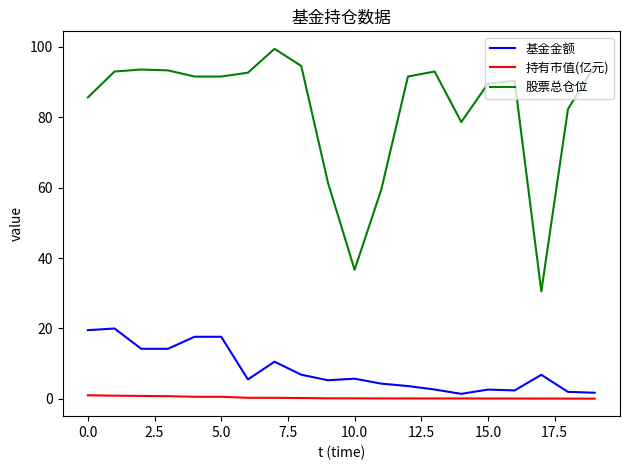

Which series has the largest total across all categories?

股票总仓位